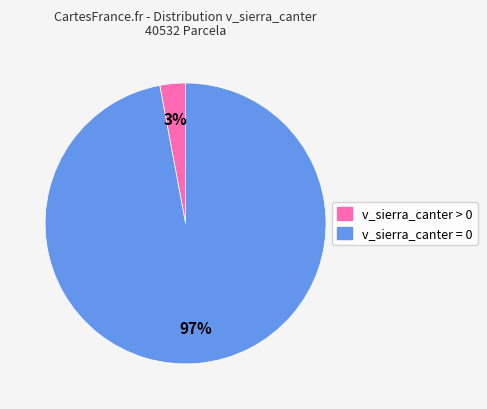

What is the smallest slice in the pie chart?

v_sierra_canter > 0